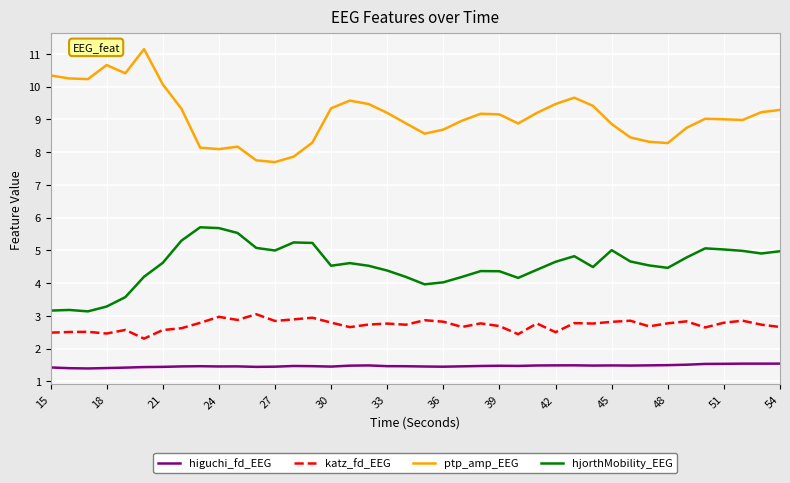

True or false: higuchi_fd_EEG and hjorthMobility_EEG cross at least once.

False